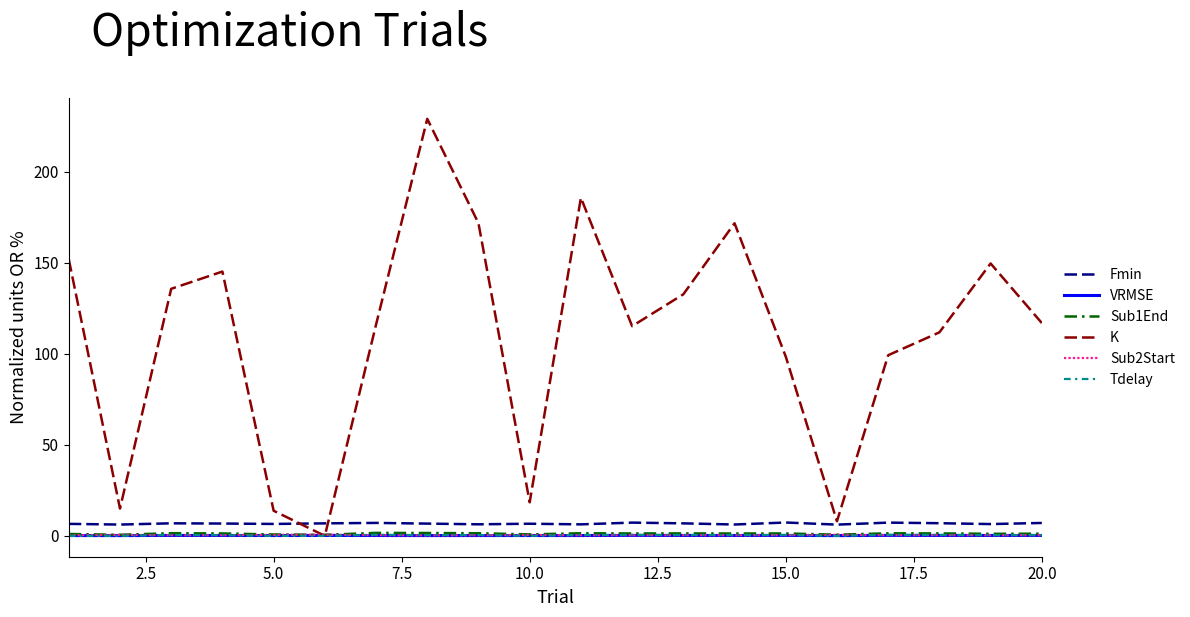

True or false: Fmin and Tdelay cross at least once.

False